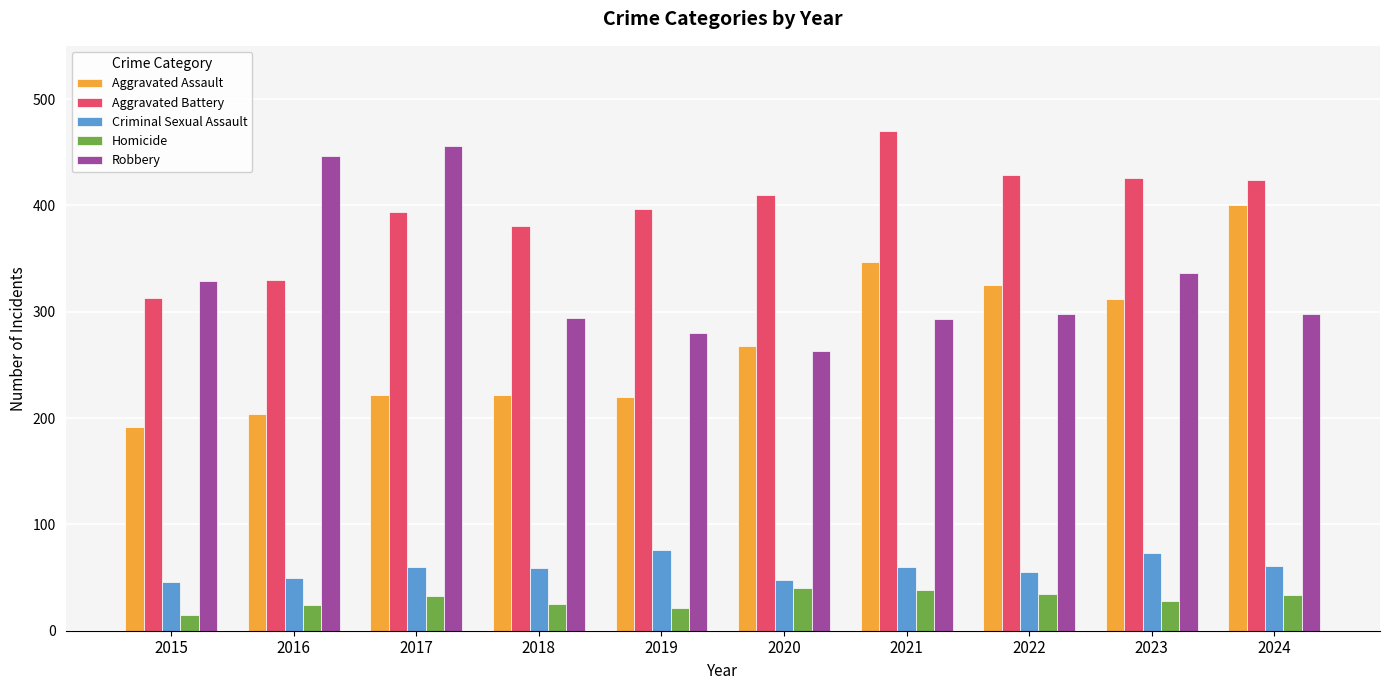

The Aggravated Battery series shows 426 at 2023. True or false?

True